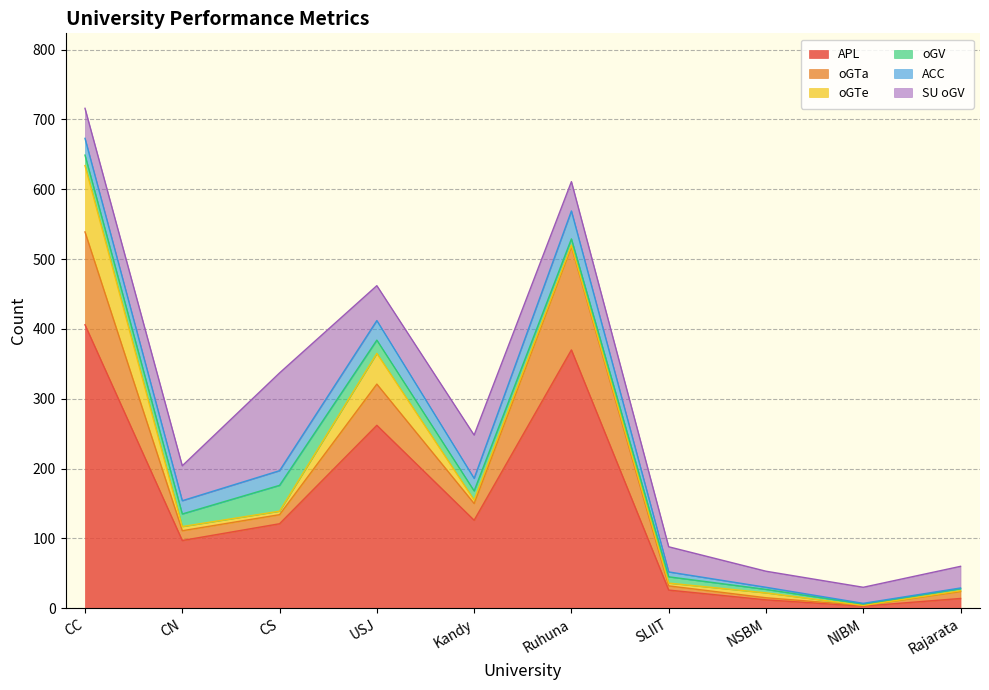

Reading left to right, list all the values displayed in this chart.

APL: 406	97	121	262	126	370	26	12	3	14
oGTa: 133	14	13	59	24	148	6	3	1	10
oGTe: 95	6	5	44	5	2	4	7	0	1
oGV: 15	18	37	19	13	9	9	5	2	3
ACC: 24	19	21	28	18	40	7	3	1	1
SU_oGV: 43	50	140	50	62	42	36	23	23	31